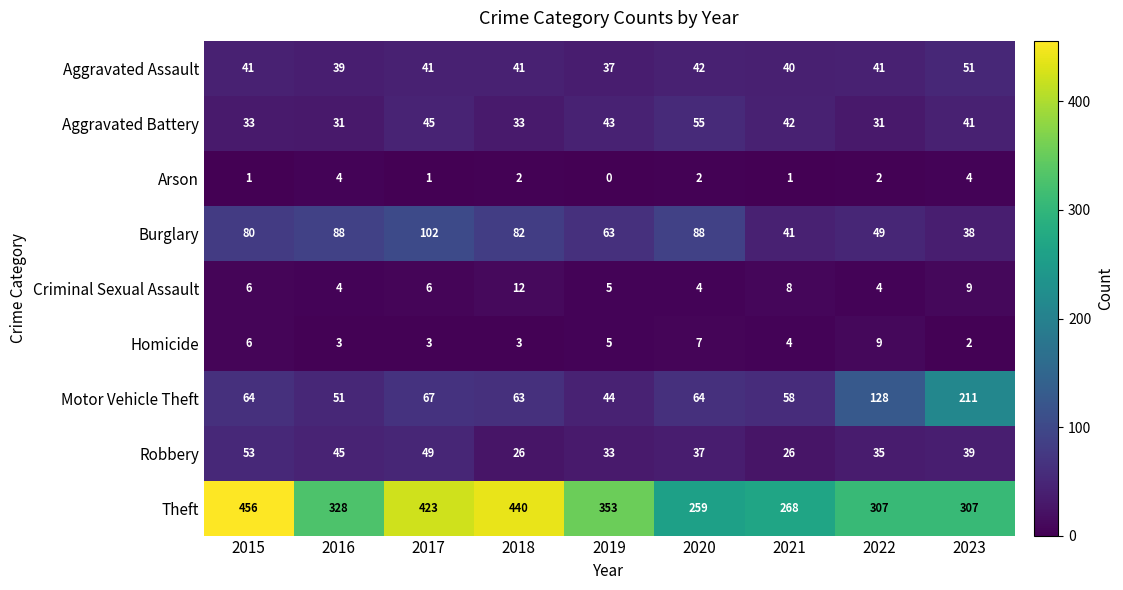

At which label does Robbery first exceed 37?

2015